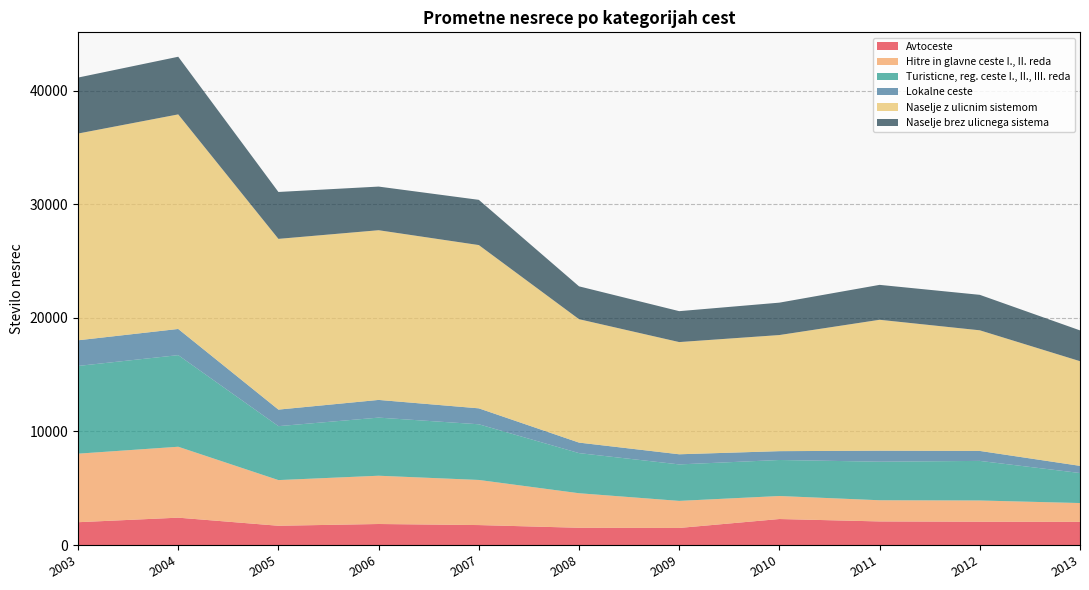

Reading left to right, transcribe all the data shown in this chart.

Avtoceste: 2003=2009	2004=2409	2005=1696	2006=1851	2007=1757	2008=1519	2009=1503	2010=2290	2011=2077	2012=2052	2013=2040
Hitre in glavne ceste I., II. reda: 2003=6037	2004=6247	2005=4023	2006=4252	2007=3974	2008=3042	2009=2384	2010=2027	2011=1866	2012=1871	2013=1657
Turisticne, reg. ceste I., II., III. reda: 2003=7725	2004=8068	2005=4750	2006=5118	2007=4903	2008=3534	2009=3213	2010=3172	2011=3395	2012=3486	2013=2645
Lokalne ceste: 2003=2260	2004=2305	2005=1457	2006=1558	2007=1404	2008=925	2009=892	2010=778	2011=969	2012=878	2013=630
Naselje z ulicnim sistemom: 2003=18209	2004=18898	2005=15038	2006=14947	2007=14380	2008=10870	2009=9882	2010=10227	2011=11531	2012=10624	2013=9219
Naselje brez ulicnega sistema: 2003=4930	2004=5077	2005=4130	2006=3843	2007=3983	2008=2893	2009=2723	2010=2853	2011=3075	2012=3124	2013=2713